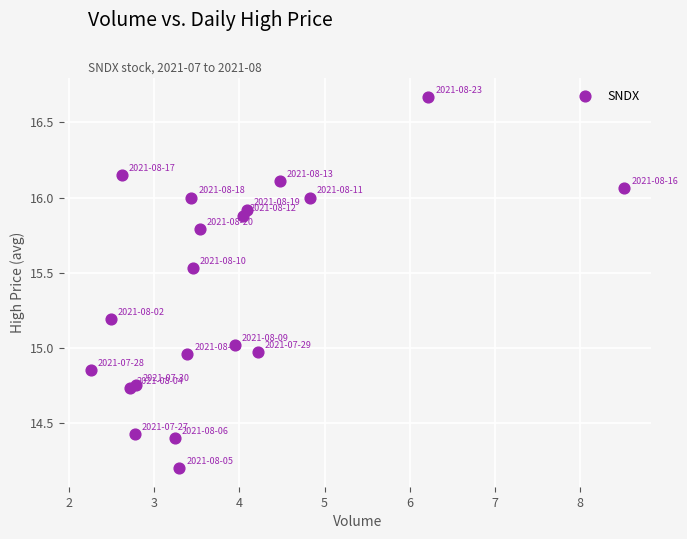

What is the range of X values (max minus min)?

6.3